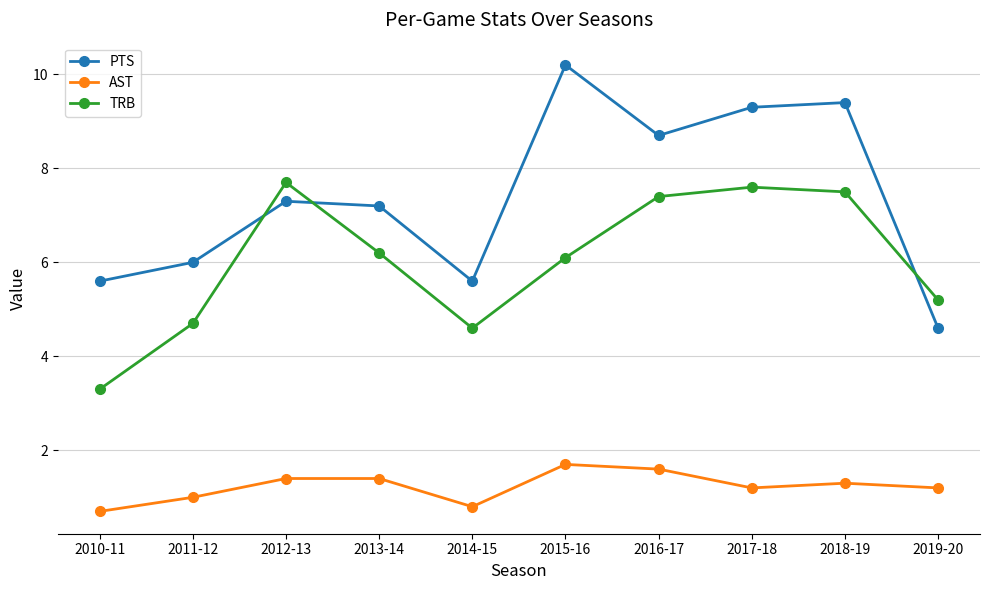

At which label does PTS first exceed 7?

2012-13